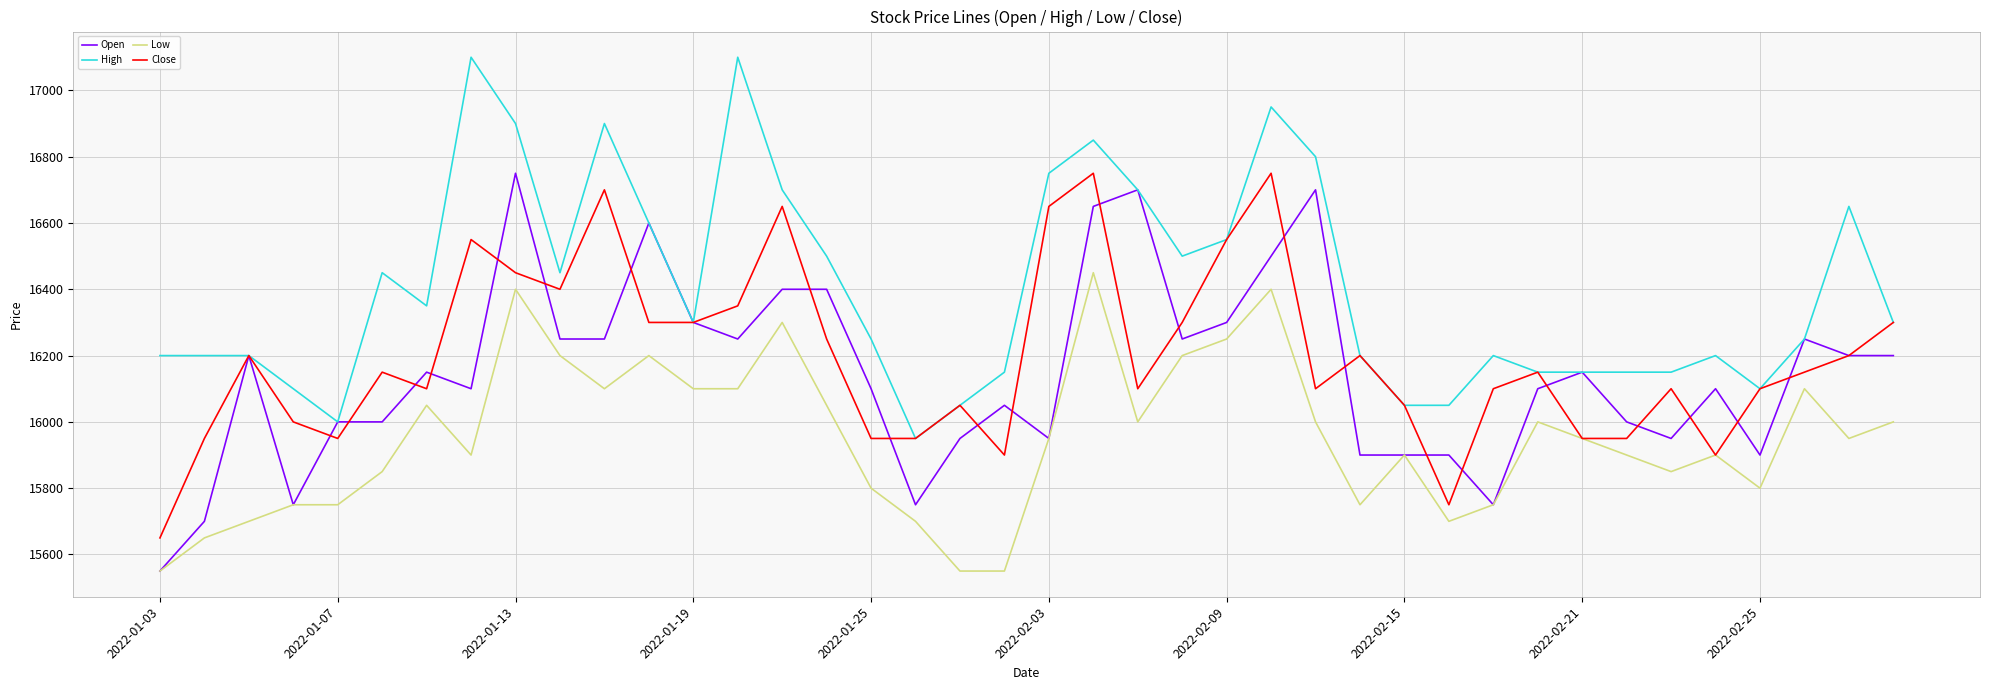

What is the maximum value for Low?

16450